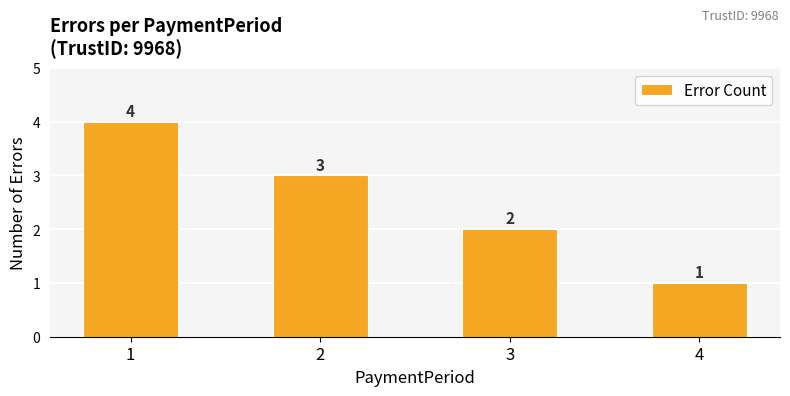

The chart shows a value of 6 at 1. True or false?

False